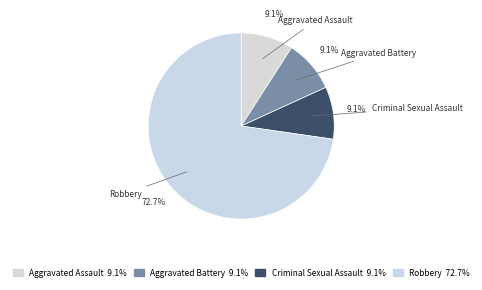

How many slices are in this pie chart?

4